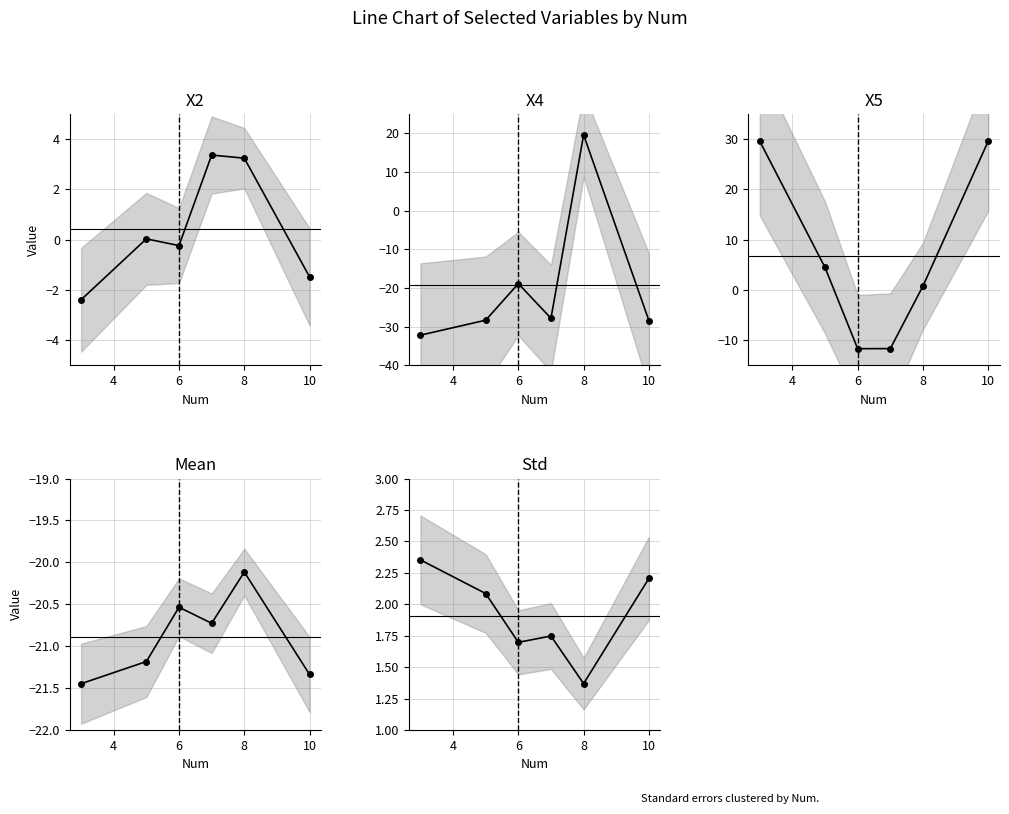

What is the value of the X2 point at the 3rd from the left?

-0.2